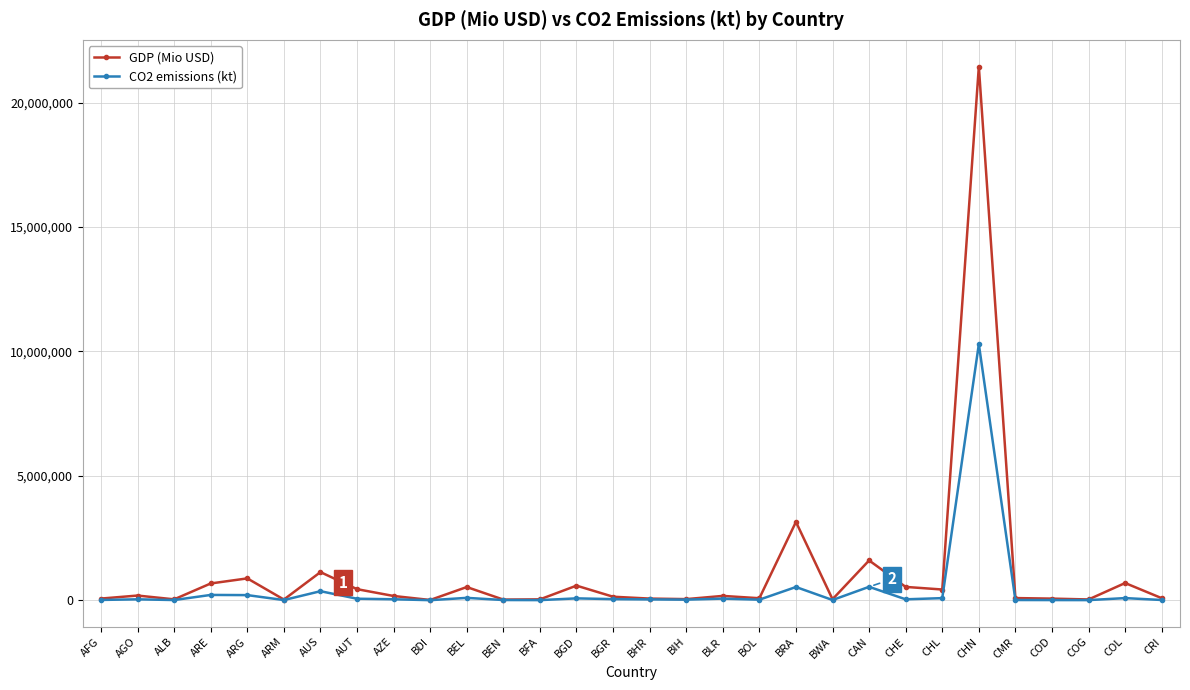

Count the number of categories in the chart.

30